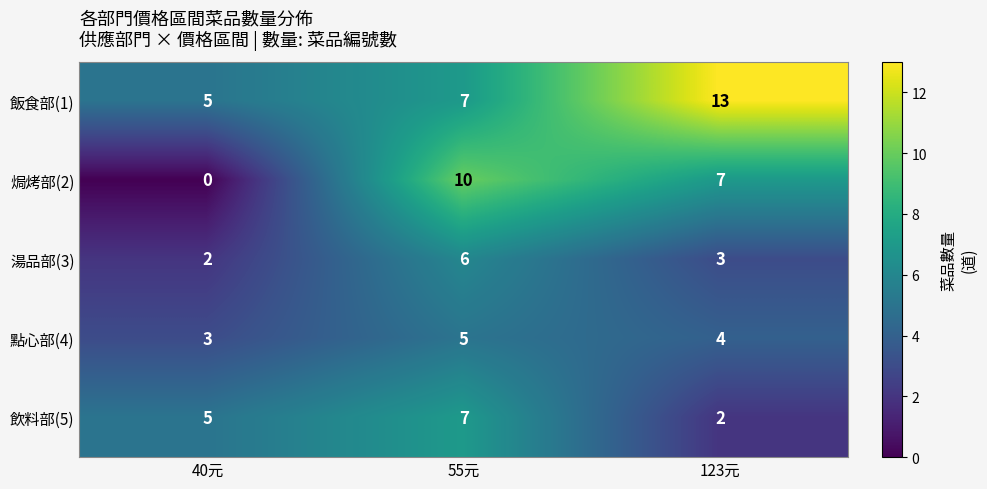

What is the average value of the 湯品部(3) series?

4